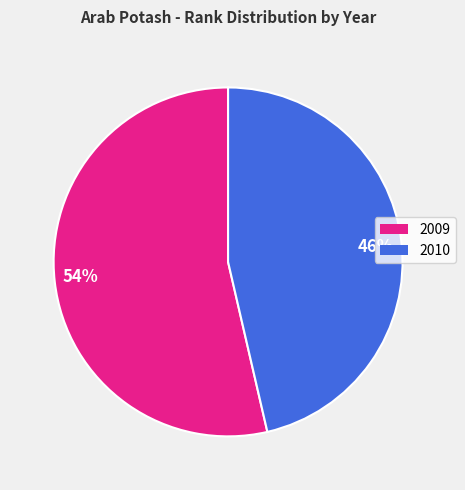

What is the majority slice?

54%